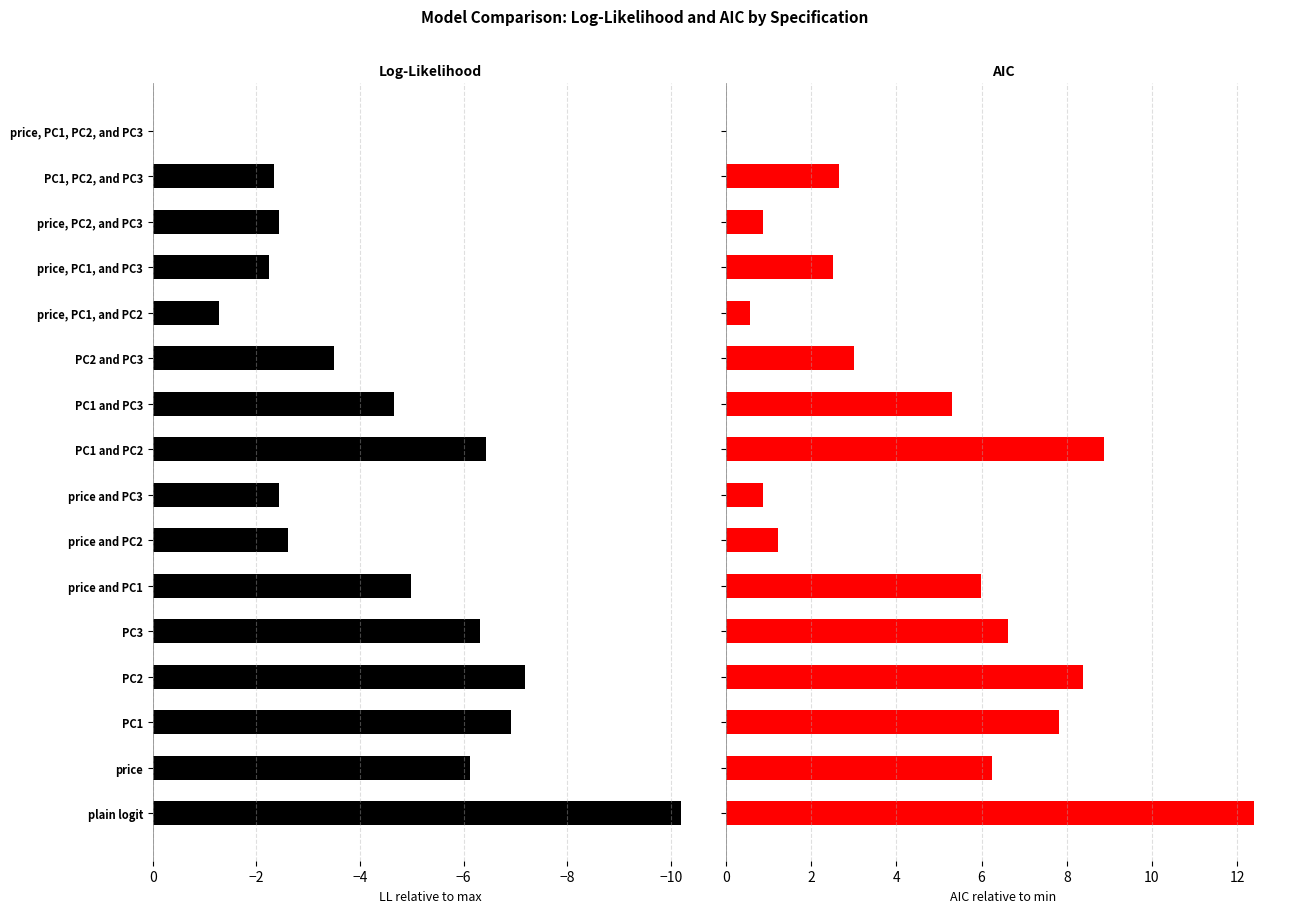

How many groups of bars are there?

16